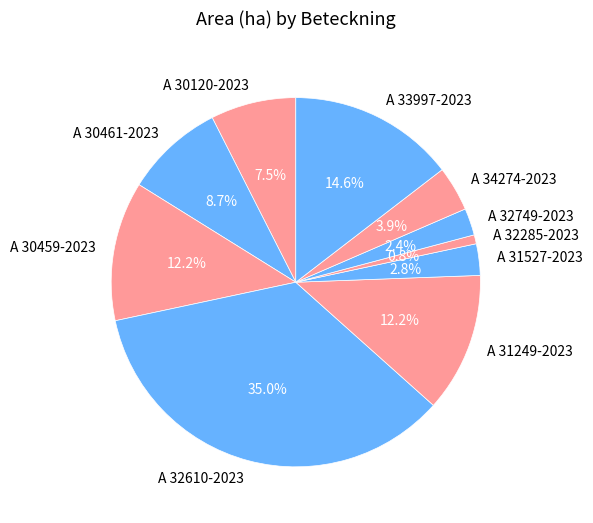

Approximately how many times larger is the value at A 34274-2023 compared to A 33997-2023?

0.3